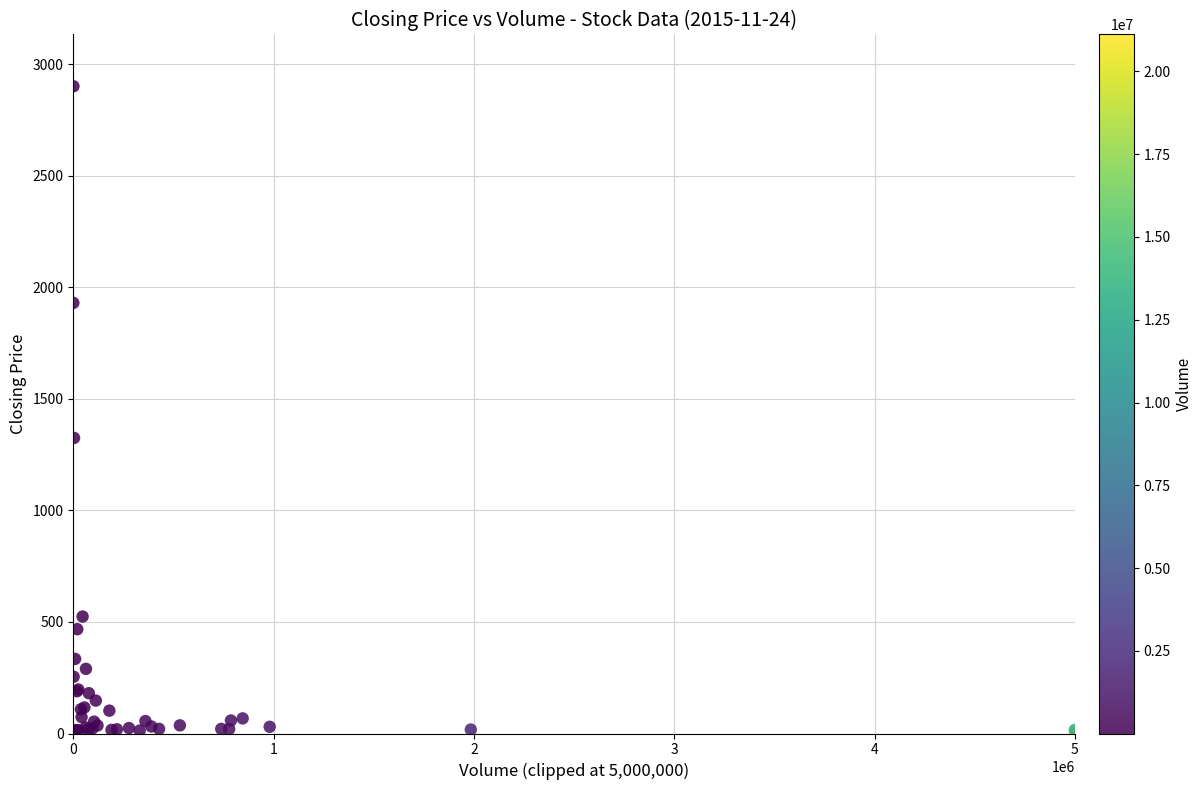

What Y value in the scatter plot is closest to 1450?

1324.8